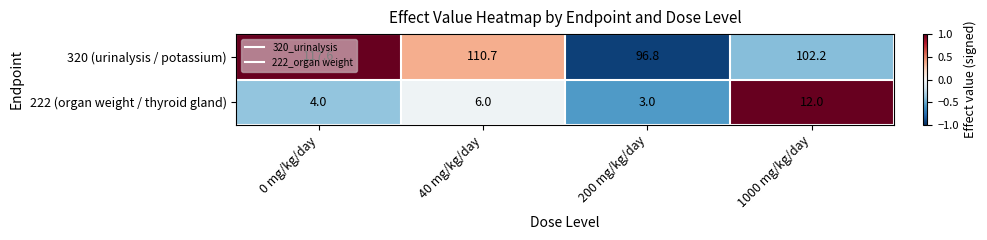

Which category has the lowest value in the 222 (organ weight / thyroid gland) series?

200 mg/kg/day